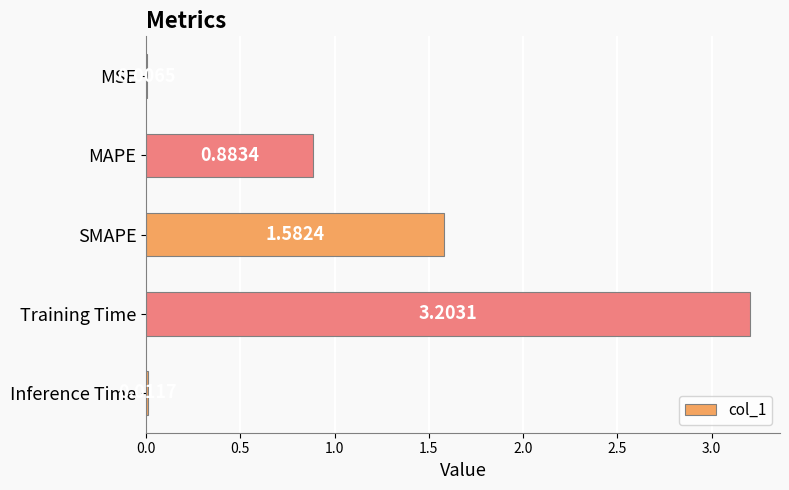

Does the chart contain stacked bars?

No